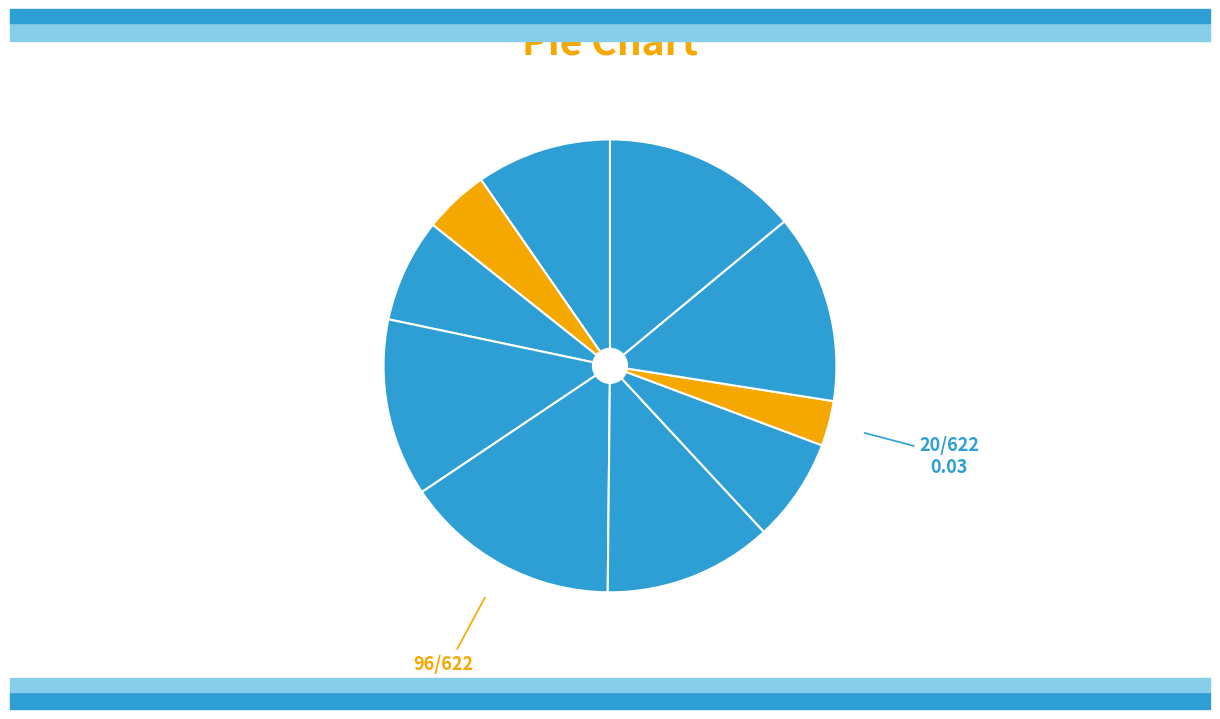

How many slices are in this pie chart?

10